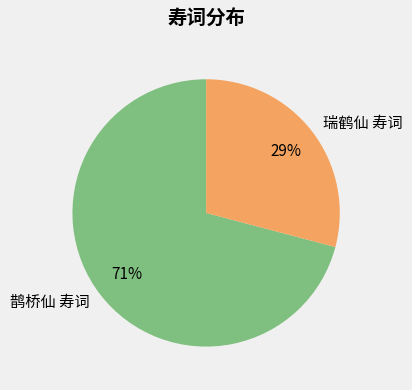

The 瑞鹤仙 寿词 slice represents 29% of the pie. True or false?

True